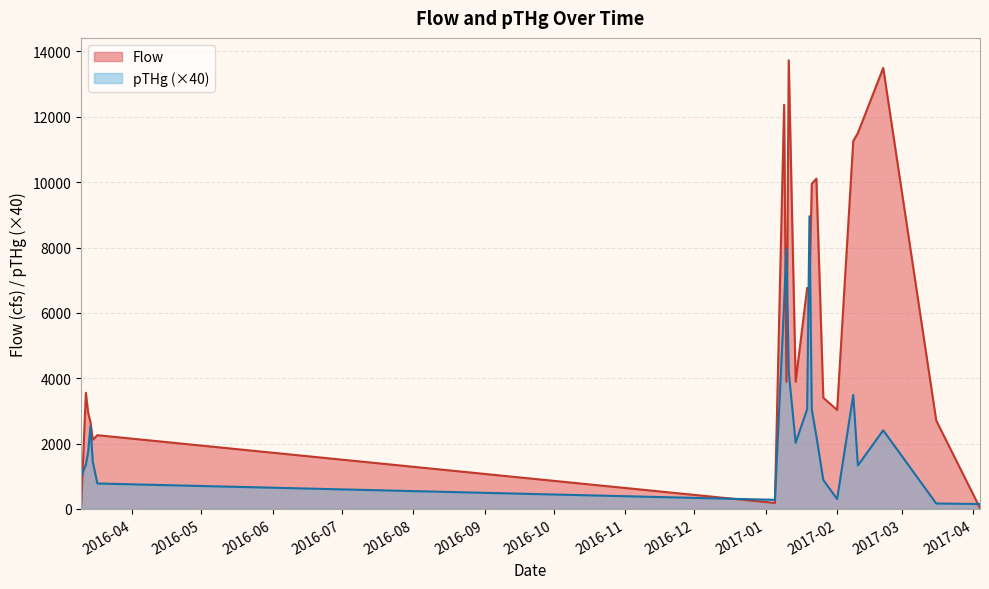

Which series has the largest total across all categories?

Flow